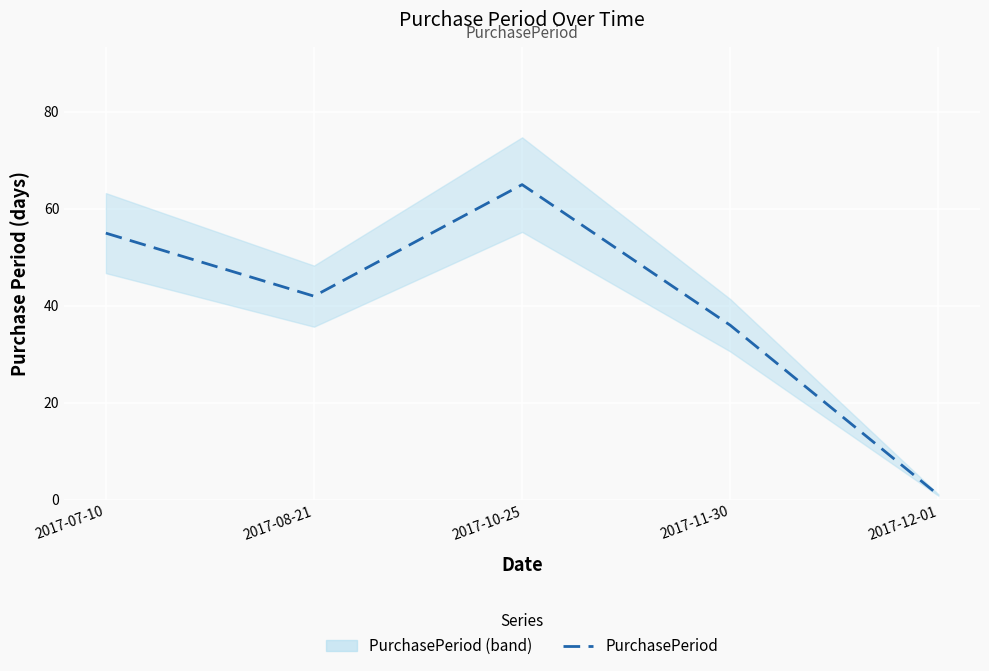

How many points are higher than both their immediate neighbors (excluding endpoints)?

1